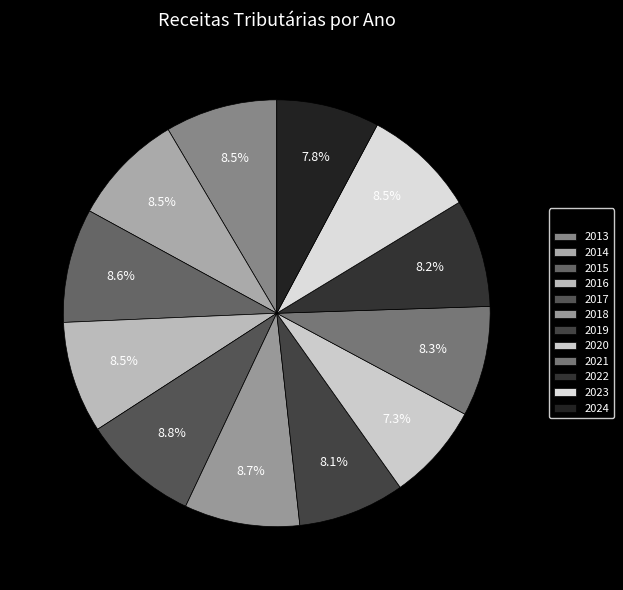

To the nearest percent, what percentage of the pie is 2019?

8%